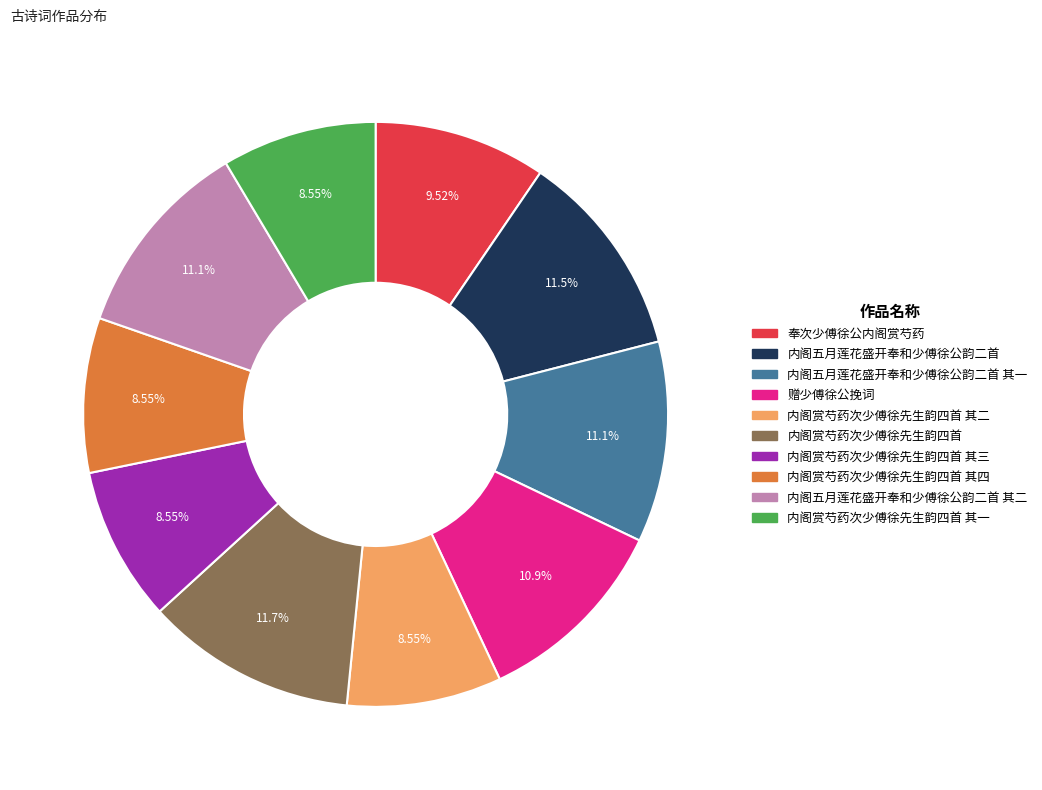

Is there any slice that represents more than half of the pie?

No